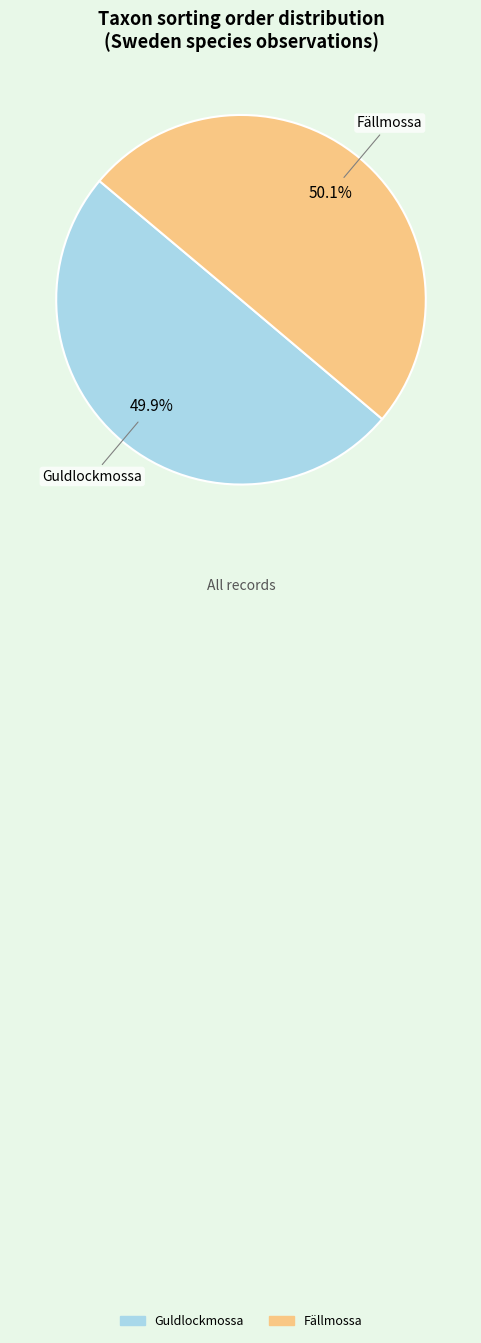

To the nearest percent, what is the average slice percentage?

50%